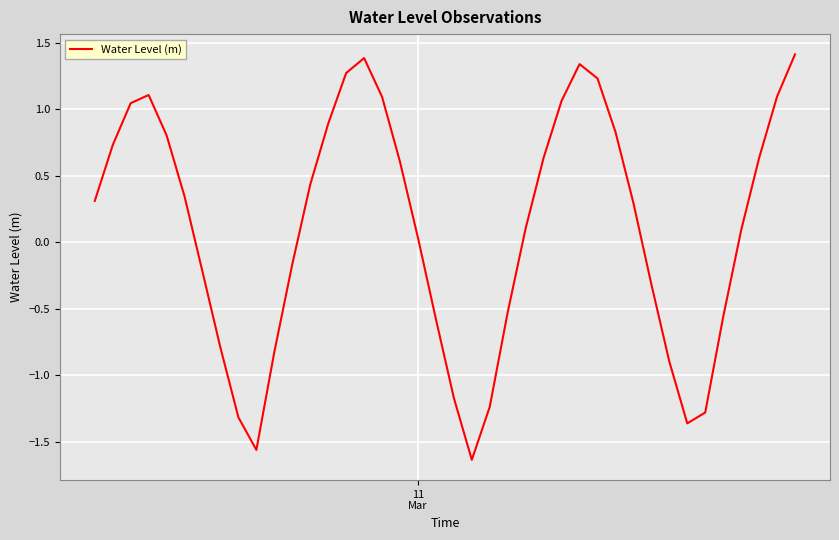

How many lines are shown in the chart?

1